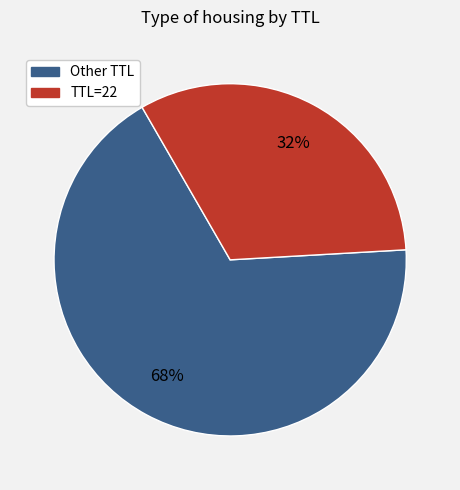

To the nearest percent, what is the average slice percentage?

50%